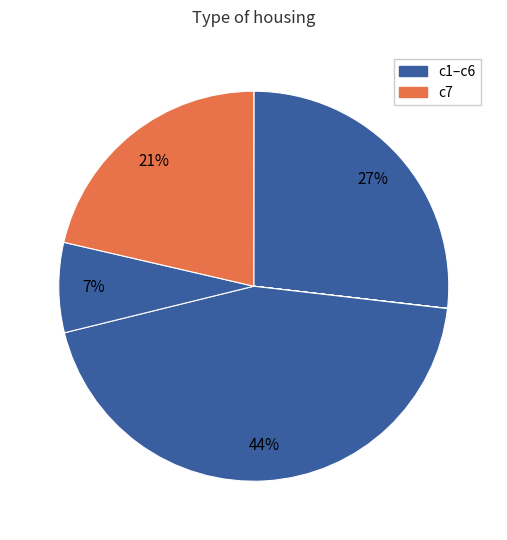

How many segments does this pie chart have?

7